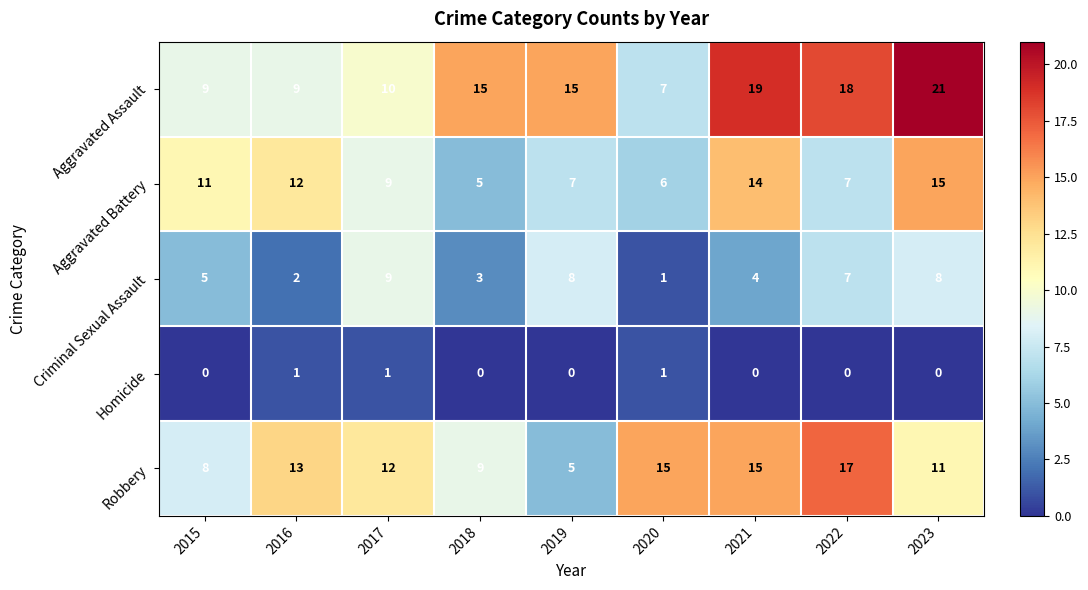

True or false: Aggravated Assault has a value of 15 at 2019.

True